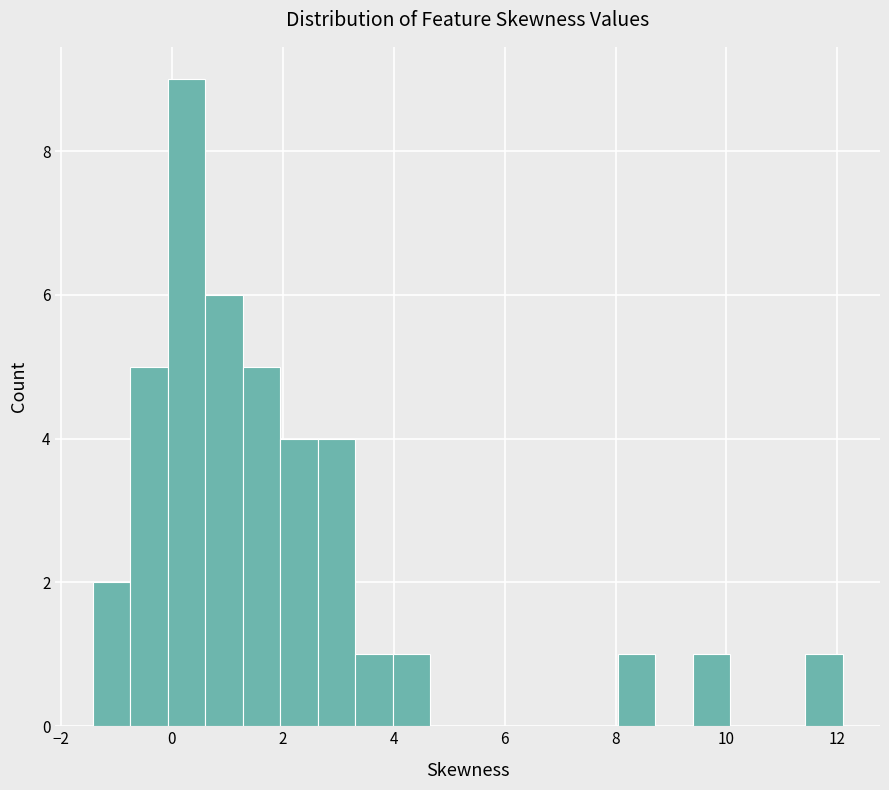

Around what value on the x-axis is the tallest bar? Give the approximate position of its centre, as read against the axis.

0.2